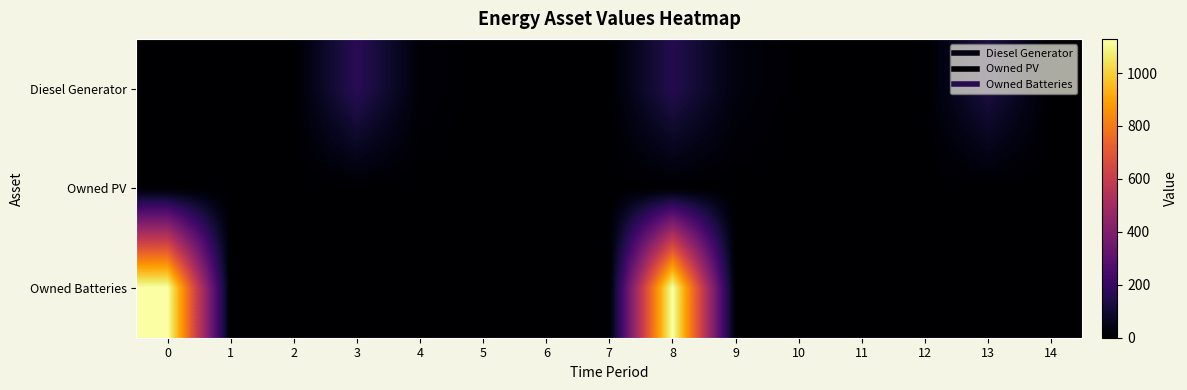

Reading left to right, list all the values displayed in this chart.

row_0: 0	0	0	167	15	0	0	0	152	30	0	0	0	131	0
row_1: 0	0	0	0	0	0	0	0	0	0	0	0	0	0	0
row_2: 1129	0	0	0	0	0	0	0	1129	0	0	0	0	0	0